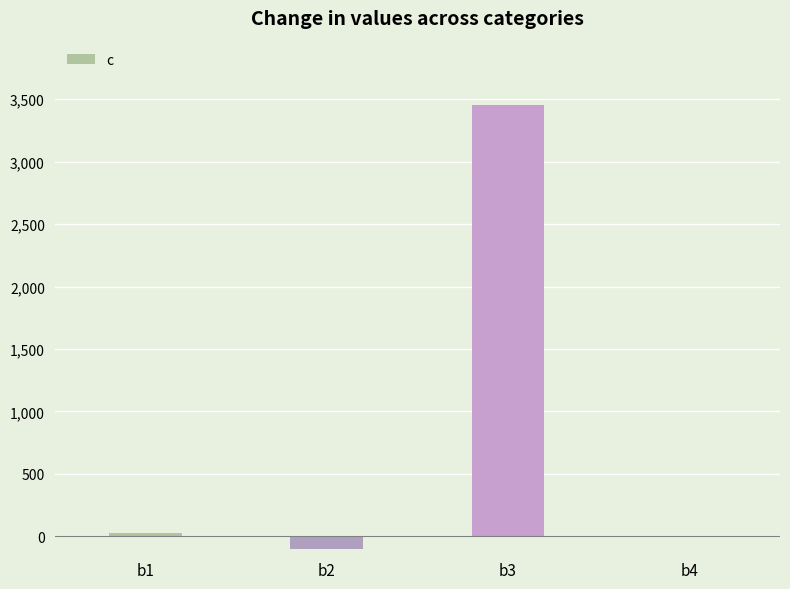

Reading right to left, what are all the values shown in this chart?

1.2	3451.0	-98.7	23.8